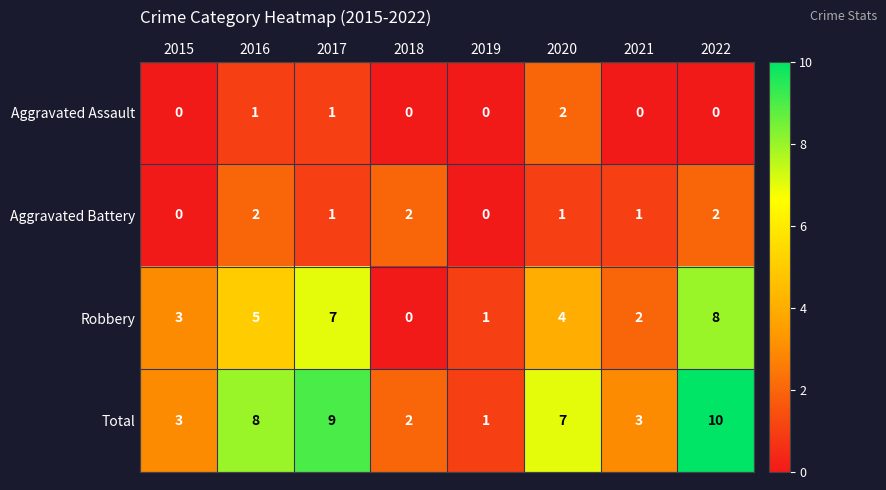

What is the greatest value displayed?

10